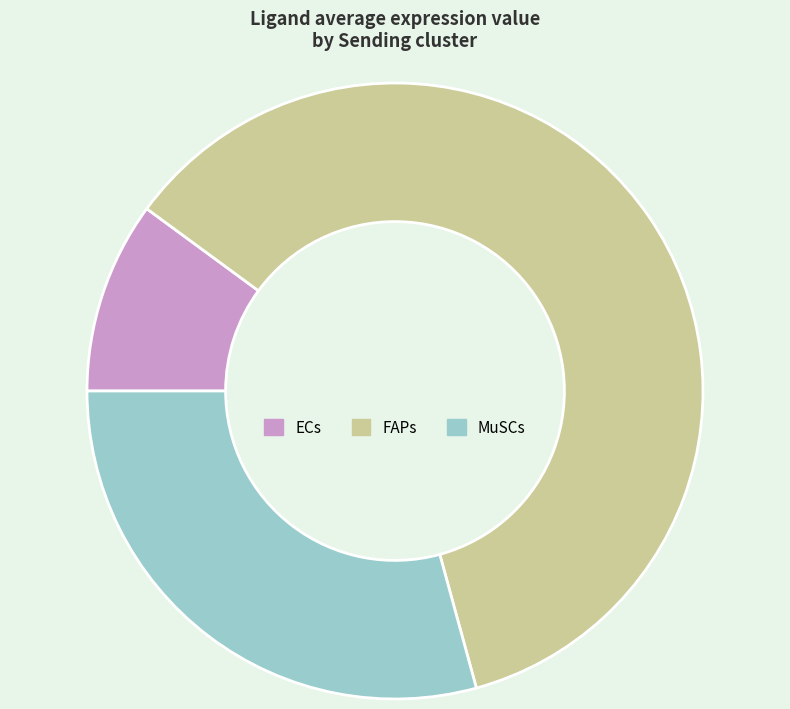

Which has a higher value, ECs or MuSCs?

MuSCs